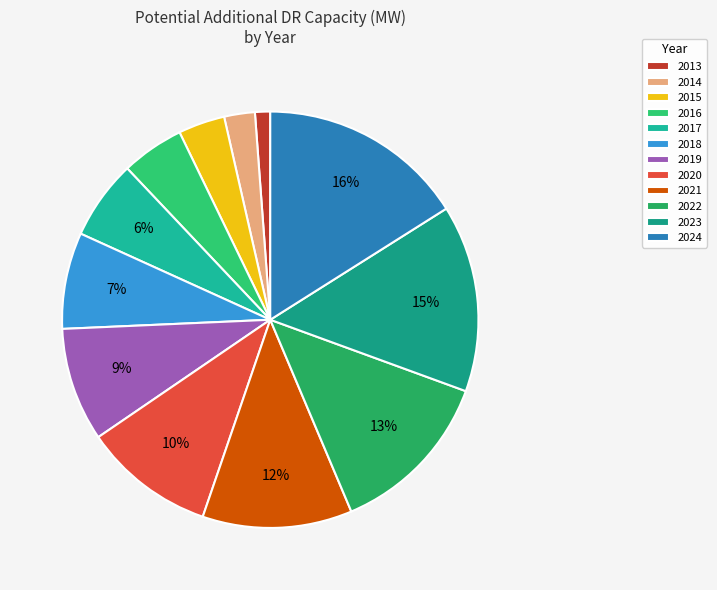

What is the largest slice in the pie chart?

2024